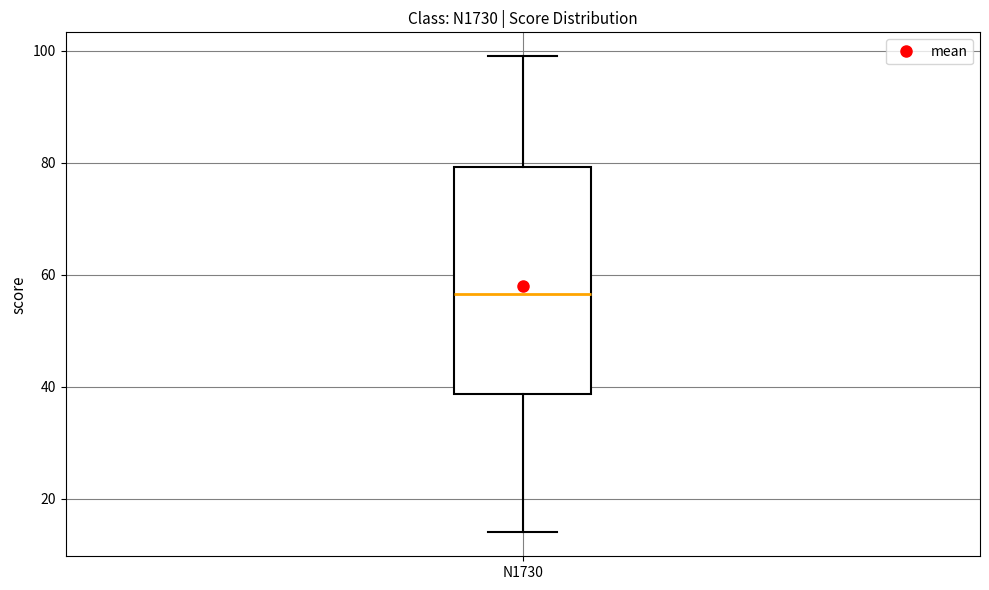

Where does the lower whisker of the box for N1730 end on the y-axis? The values are not printed on the chart, so give them approximately, as read against the axis.

14